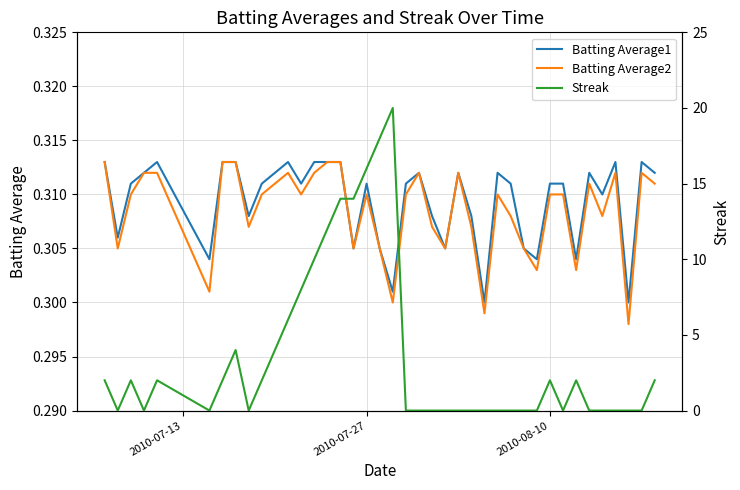

True or false: Batting Average1 has a value of 0.5 at 37.

False